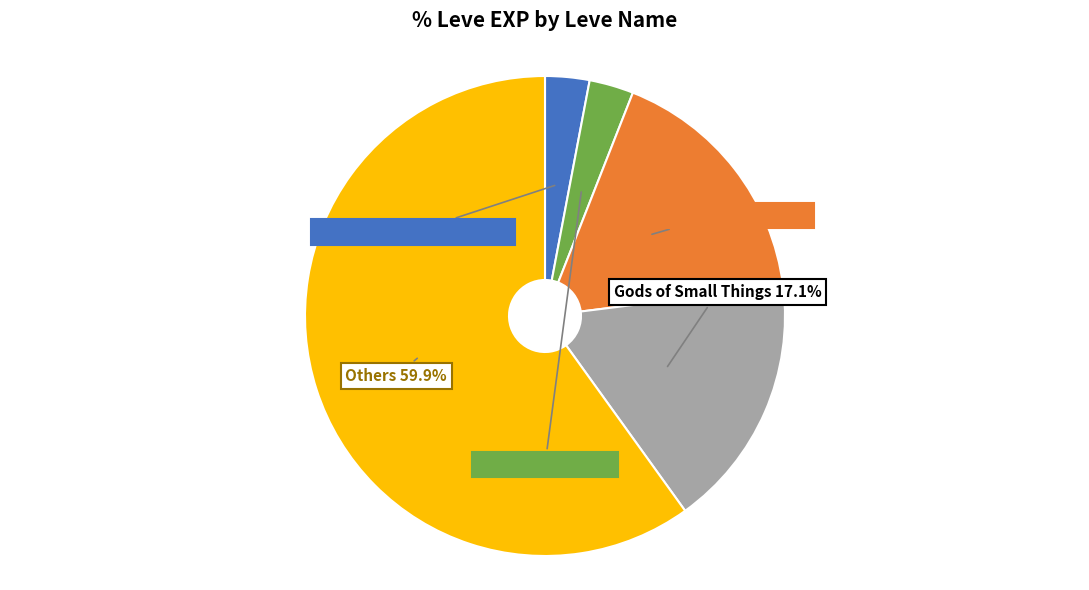

Is Gods of Small Things the majority of the pie?

No